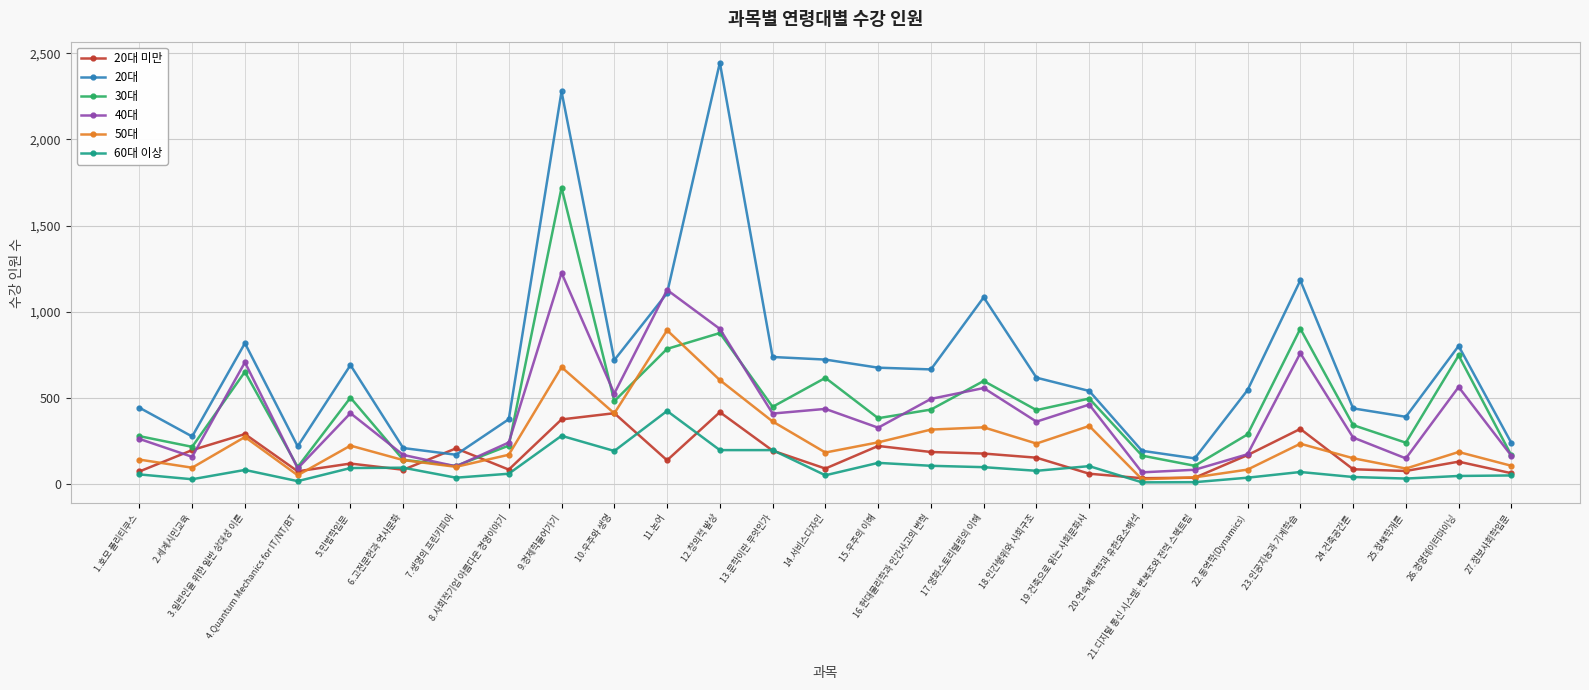

What is the difference between the maximum and minimum values in the 40대 series?

1157